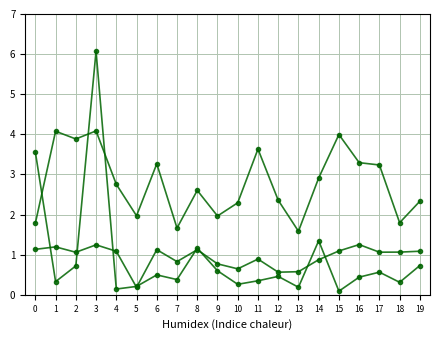

What is the average value of the aphelion_distance series?

2.8